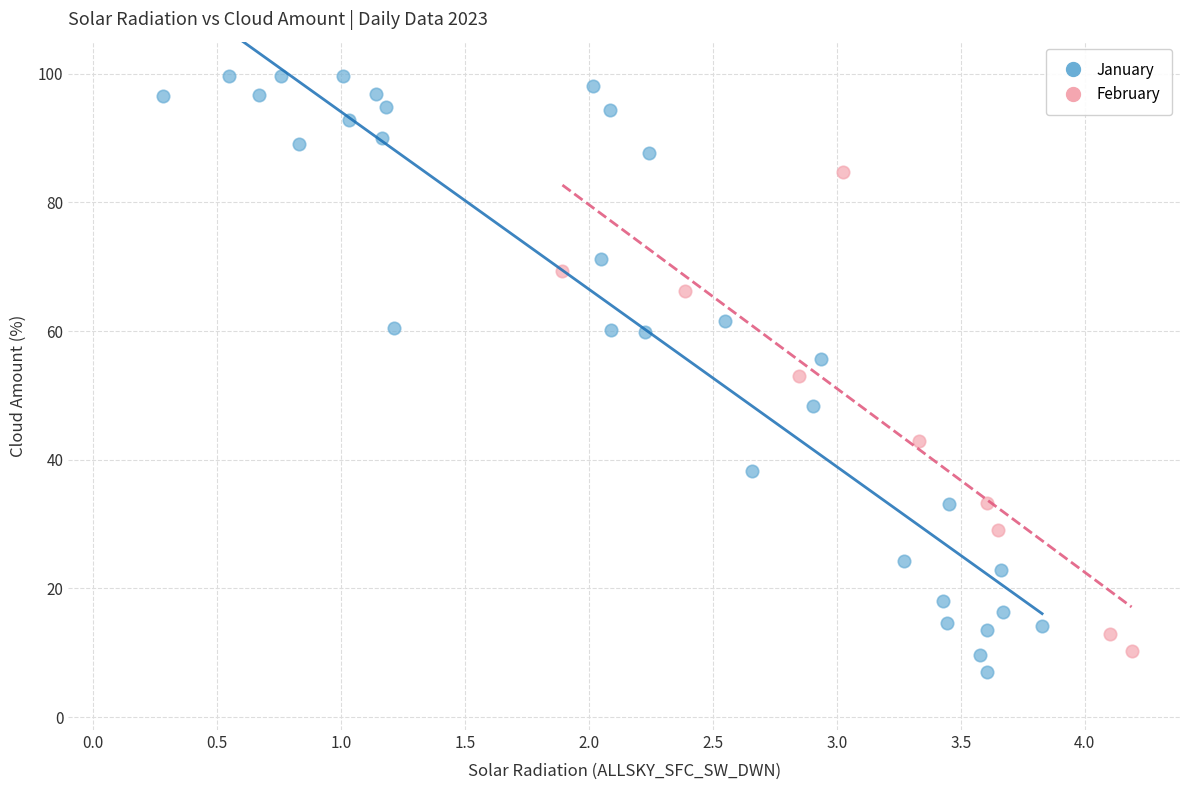

Which series reaches the minimum Y coordinate?

January